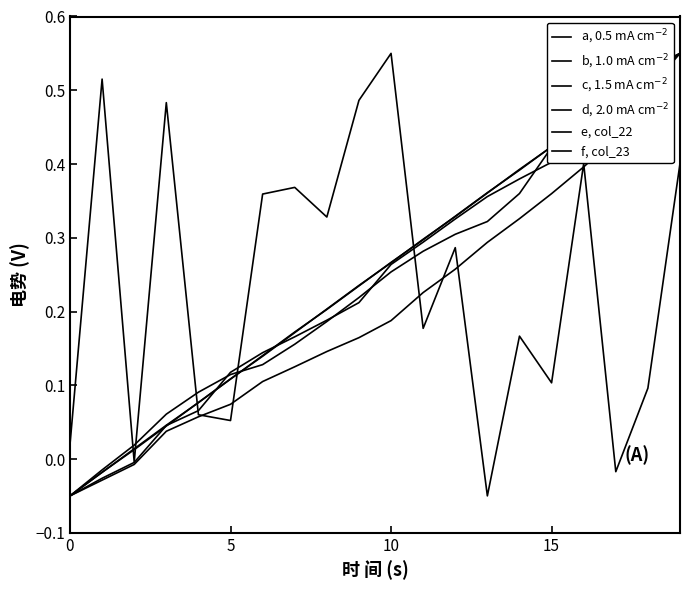

Does the chart display data point markers on the line(s)?

No